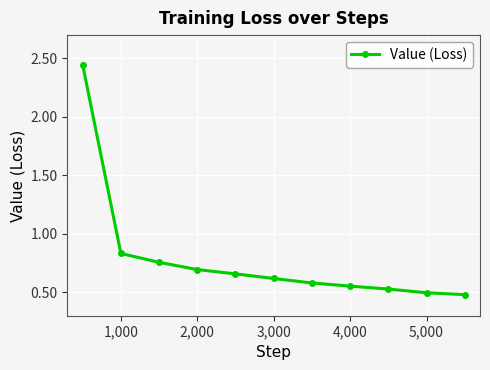

What is the difference between the maximum and minimum values?

2.0